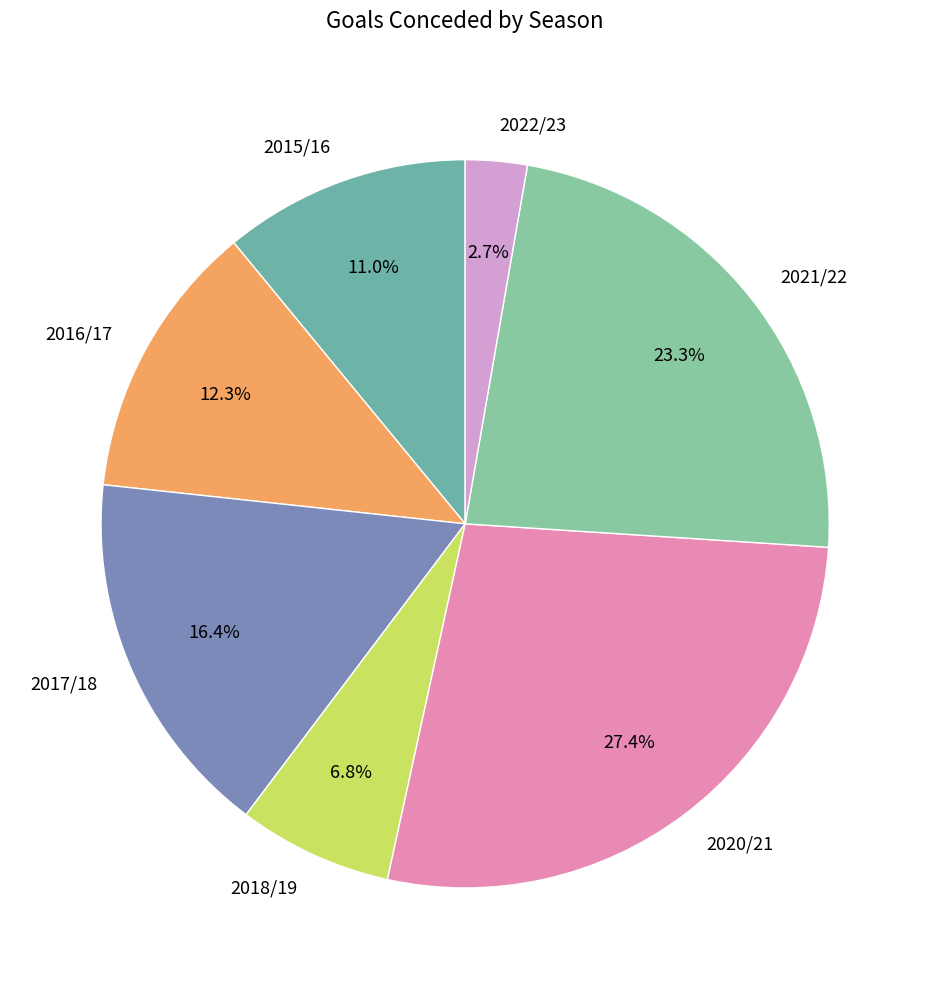

Which category has the biggest portion of the pie?

2020/21